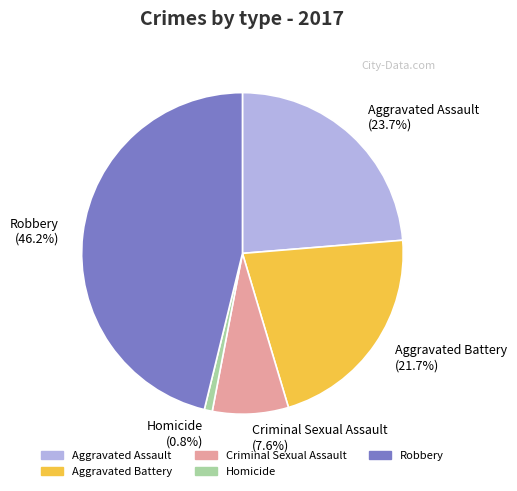

Is there a majority slice in this chart?

No